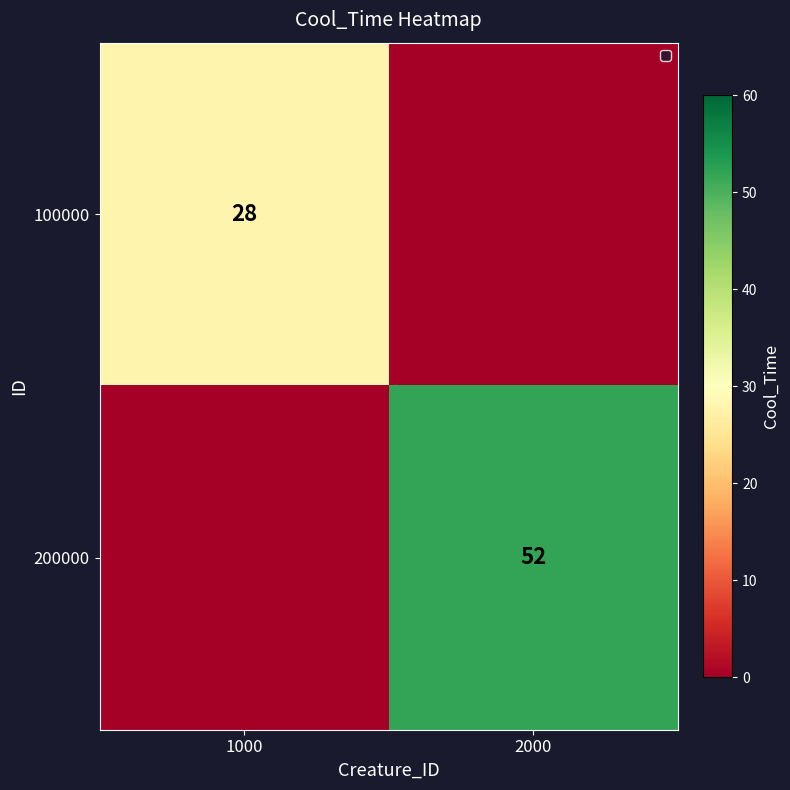

The value of 100000 at 1000 is 28. True or false?

True